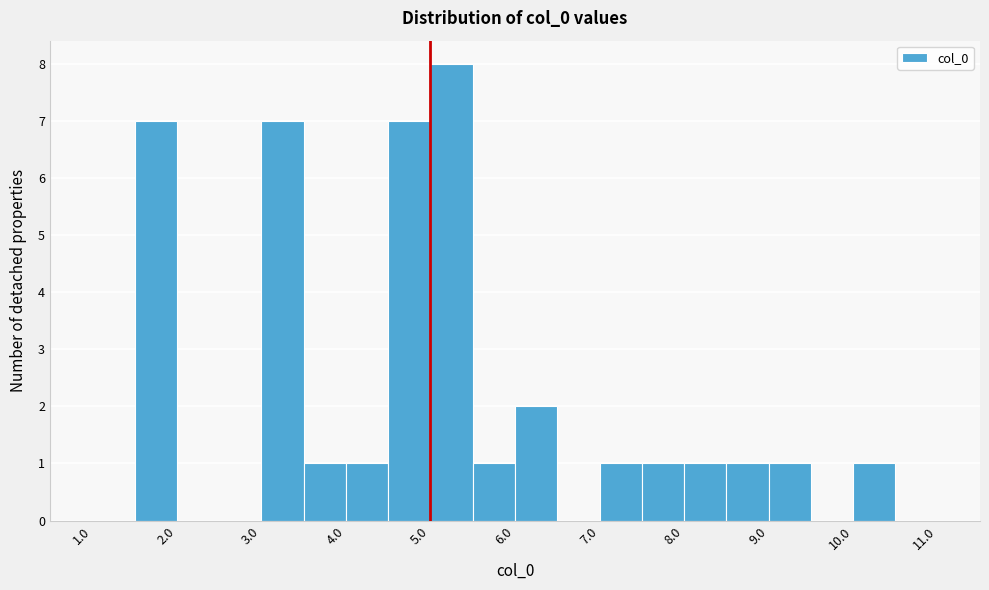

What is the height of the bar covering 8.5 to 9.0 on the x-axis? The values are not printed on the chart, so give them approximately, as read against the axis.

1